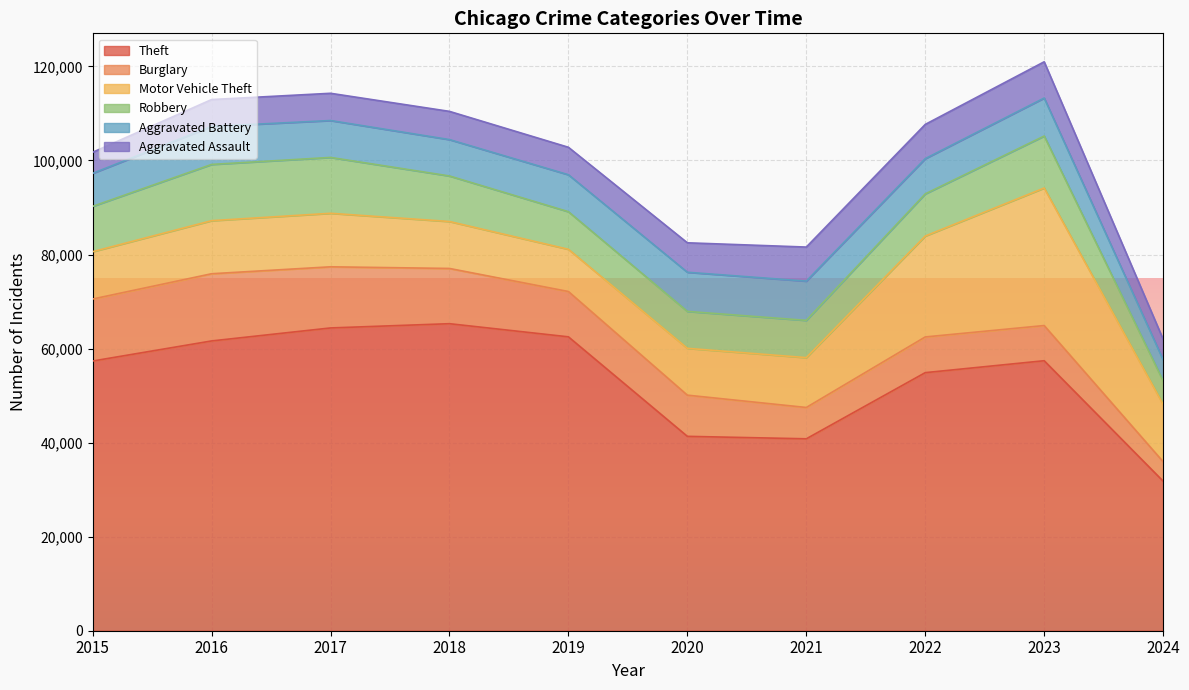

Reading right to left, what are all the values shown in this chart?

Theft: 2024=31801	2023=57415	2022=54879	2021=40811	2020=41335	2019=62495	2018=65289	2017=64386	2016=61623	2015=57351
Burglary: 2024=4135	2023=7482	2022=7593	2021=6662	2020=8758	2019=9638	2018=11747	2017=13001	2016=14289	2015=13184
Motor Vehicle Theft: 2024=12198	2023=29245	2022=21461	2021=10603	2020=9959	2019=8977	2018=9985	2017=11380	2016=11285	2015=10068
Robbery: 2024=5016	2023=11055	2022=8962	2021=7920	2020=7855	2019=7995	2018=9681	2017=11880	2016=11960	2015=9638
Aggravated Battery: 2024=4465	2023=8079	2022=7491	2021=8347	2020=8320	2019=7858	2018=7735	2017=7845	2016=8086	2015=7019
Aggravated Assault: 2024=4371	2023=7710	2022=7280	2021=7242	2020=6265	2019=5841	2018=6001	2017=5793	2016=5713	2015=4480